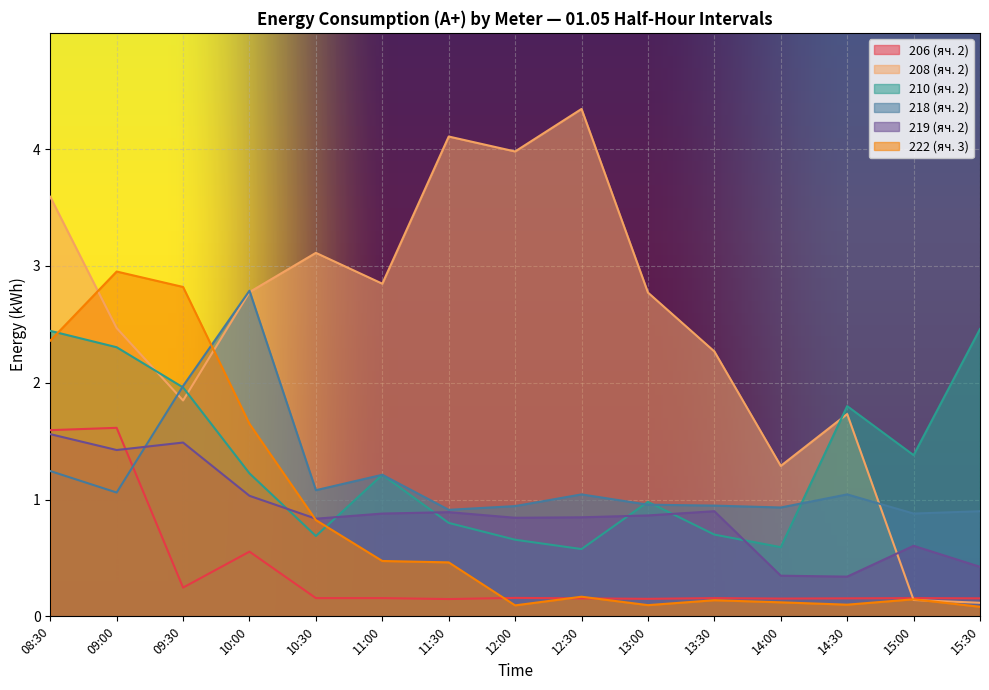

How many values in the 208 (яч. 2) series exceed 2?

10